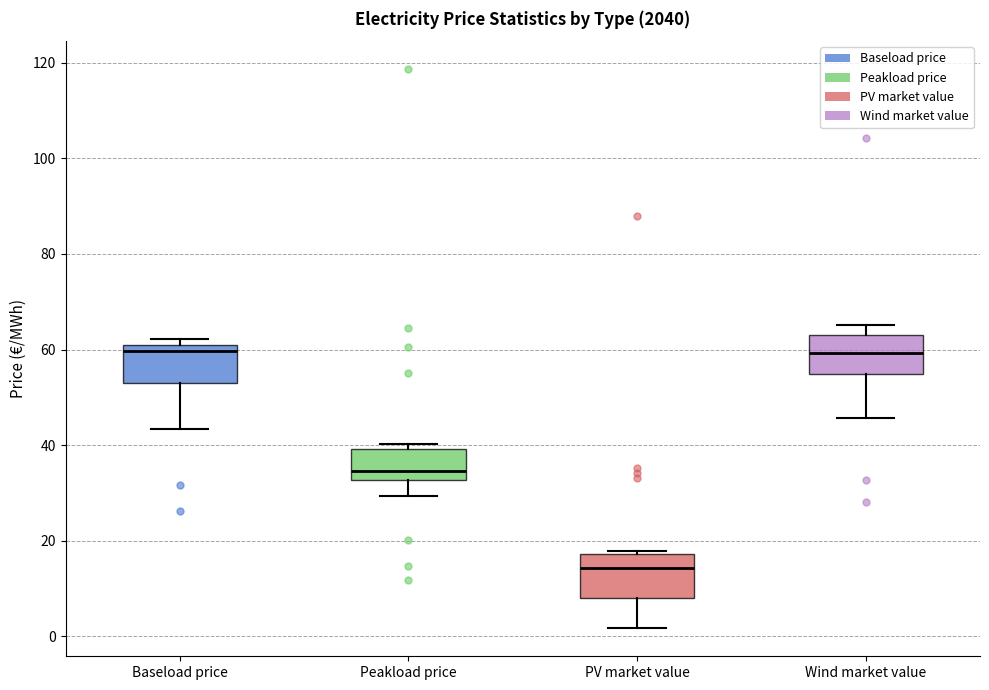

Which box's median line is the lowest?

PV market value